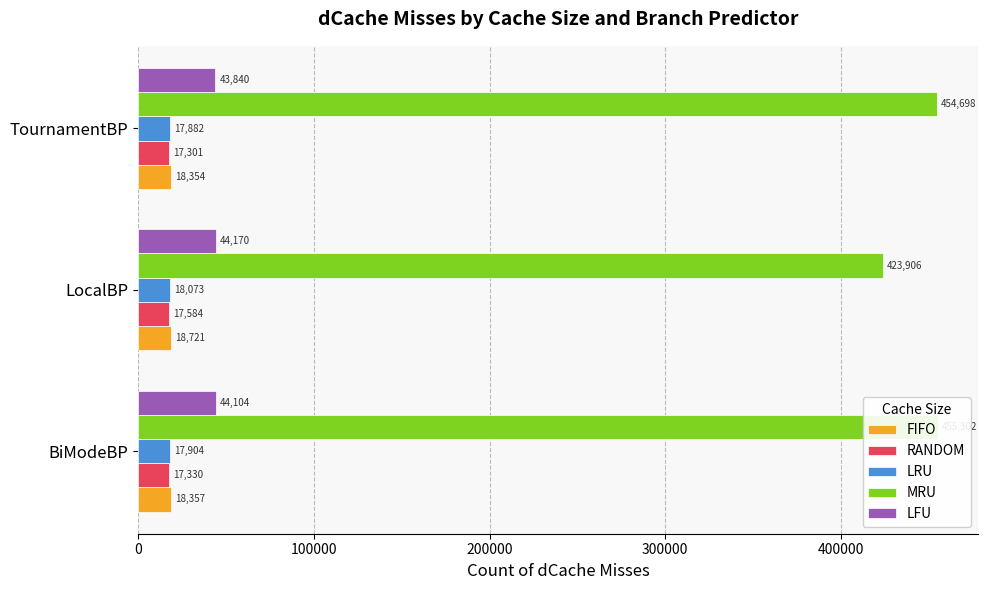

What is the value of the FIFO bar at the 1st from the left?

18357